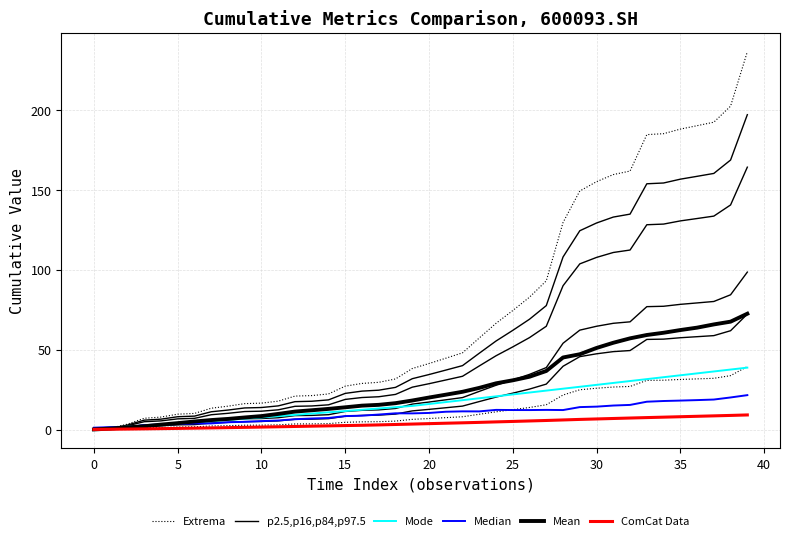

Where is the first local maximum for Median?

18